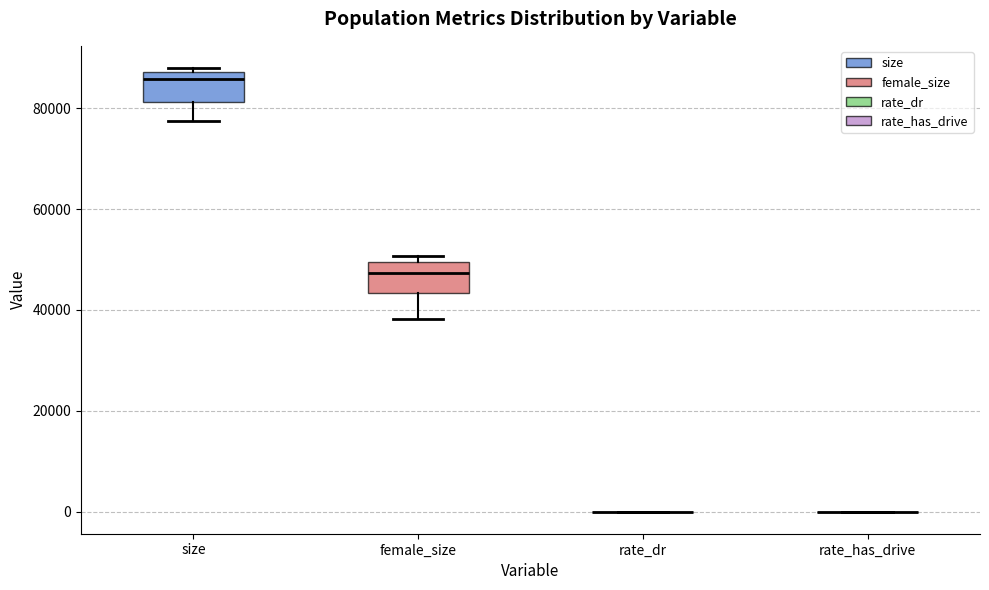

Where does the lower whisker of the box for size end on the y-axis? The values are not printed on the chart, so give them approximately, as read against the axis.

78000